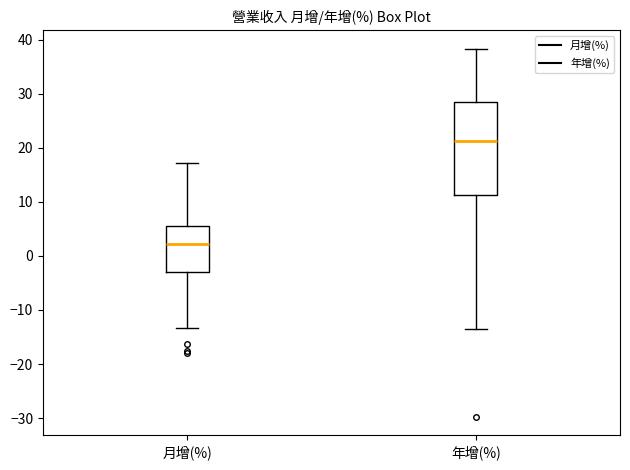

Which box has the highest median line?

年增(%)